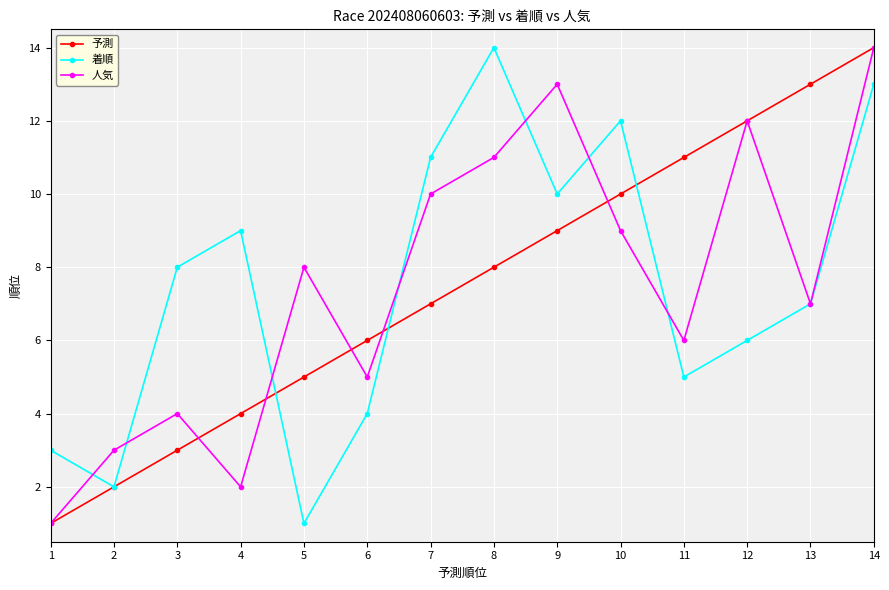

What are all the series names shown in the legend?

予測, 着順, 人気